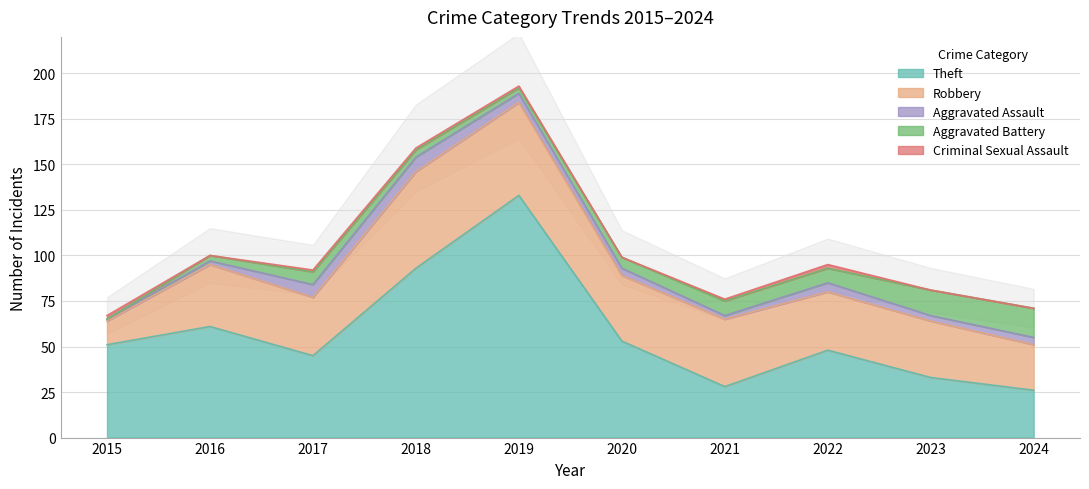

How many interior local valleys does the Aggravated Battery series have?

1